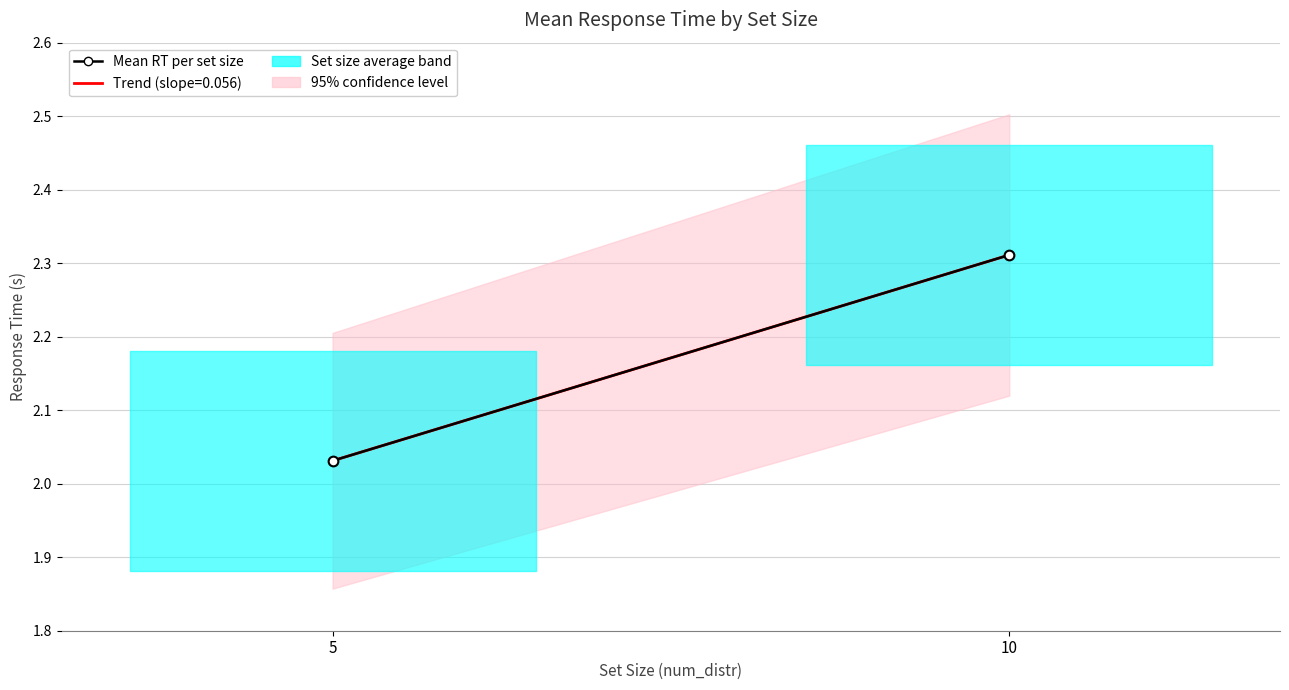

At which label is the value closest to 2?

5